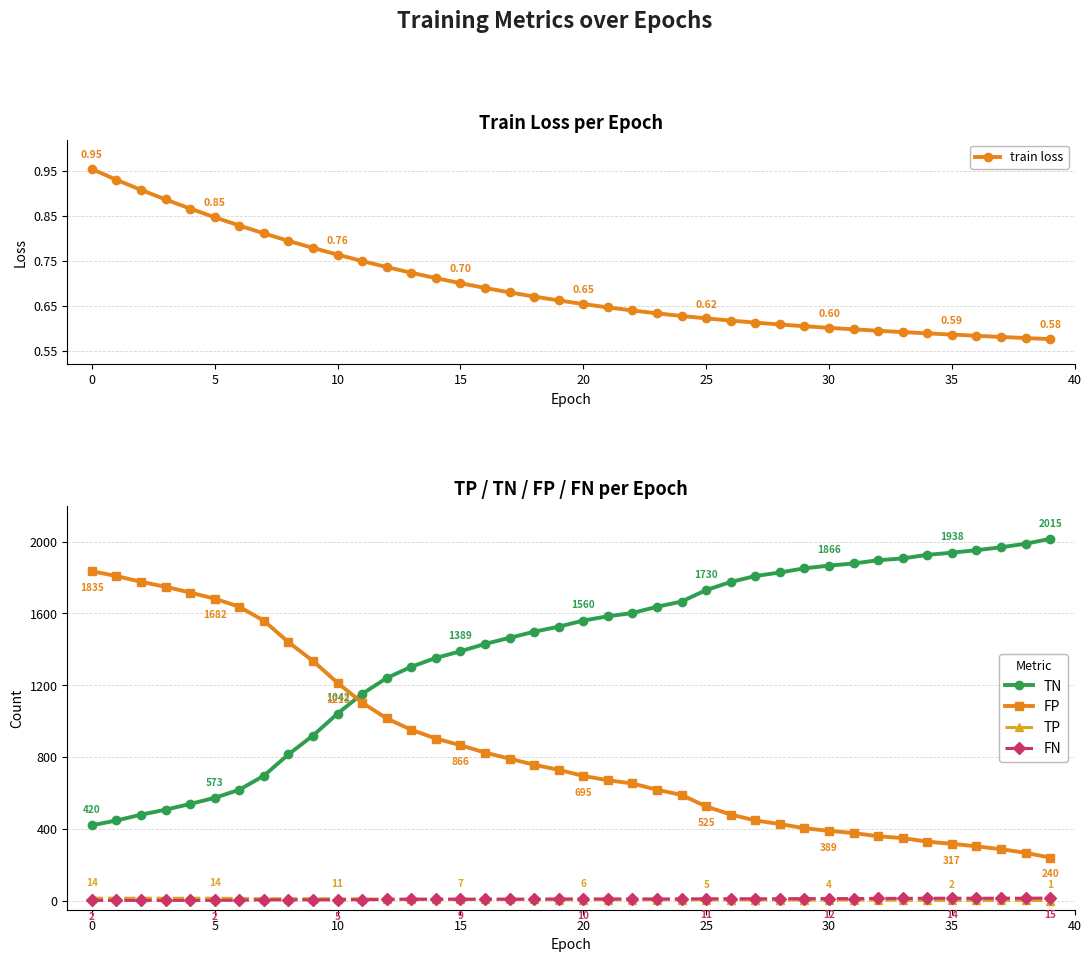

What is the label of the 22nd point from the right?

18